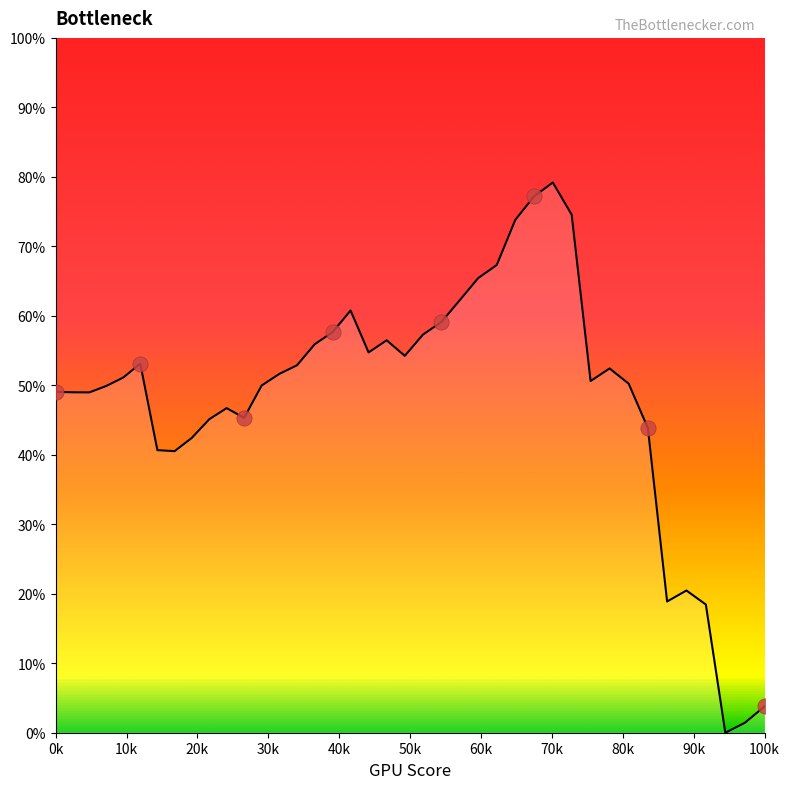

What is the difference between the maximum and minimum values?

79.2